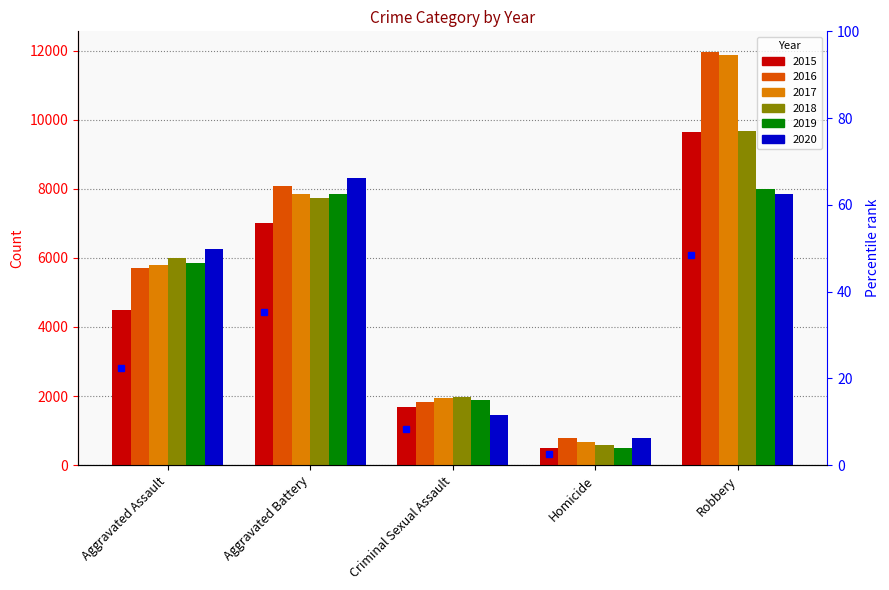

List the series in order of their peak value, lowest first.

2019, 2020, 2015, 2018, 2017, 2016